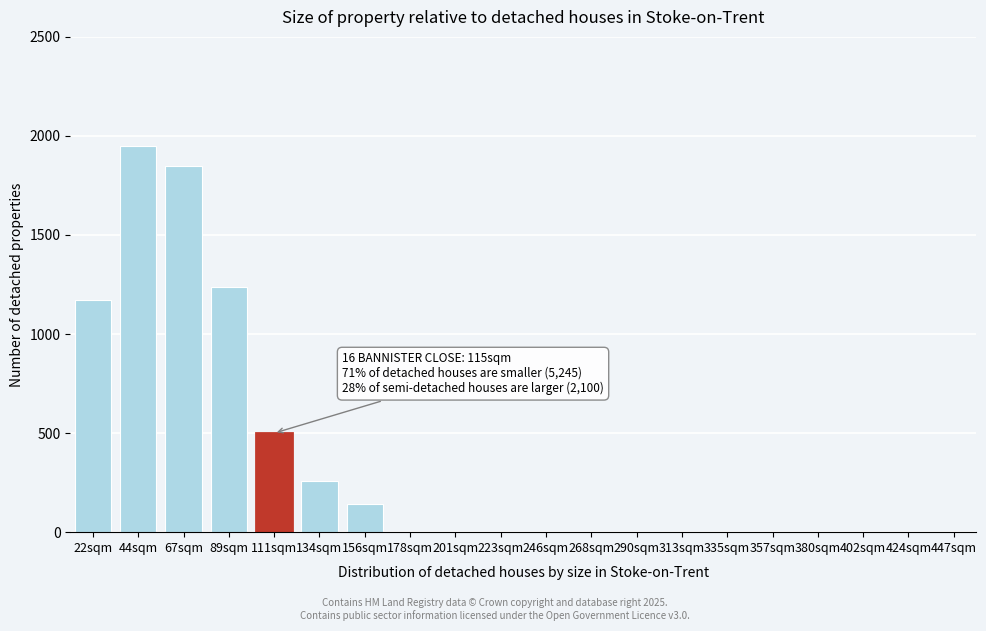

Reading left to right, extract all data points from this chart.

22sqm=1170	44sqm=1950	67sqm=1850	89sqm=1240	111sqm=500	134sqm=260	156sqm=140	178sqm=0	201sqm=0	223sqm=0	246sqm=0	268sqm=0	290sqm=0	313sqm=0	335sqm=0	357sqm=0	380sqm=0	402sqm=0	424sqm=0	447sqm=0